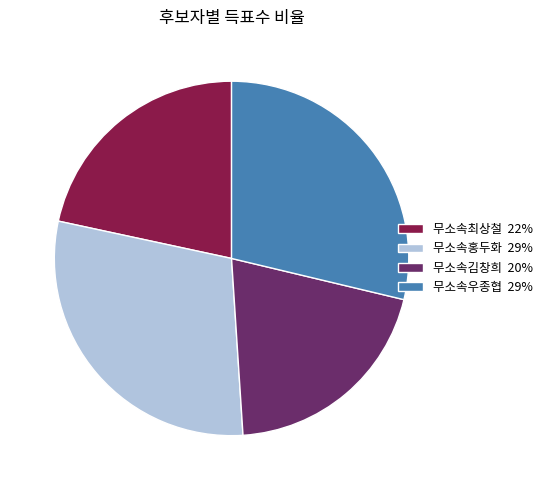

Do 무소속우종협 29% and 무소속최상철 22% together represent more than half of the pie?

Yes